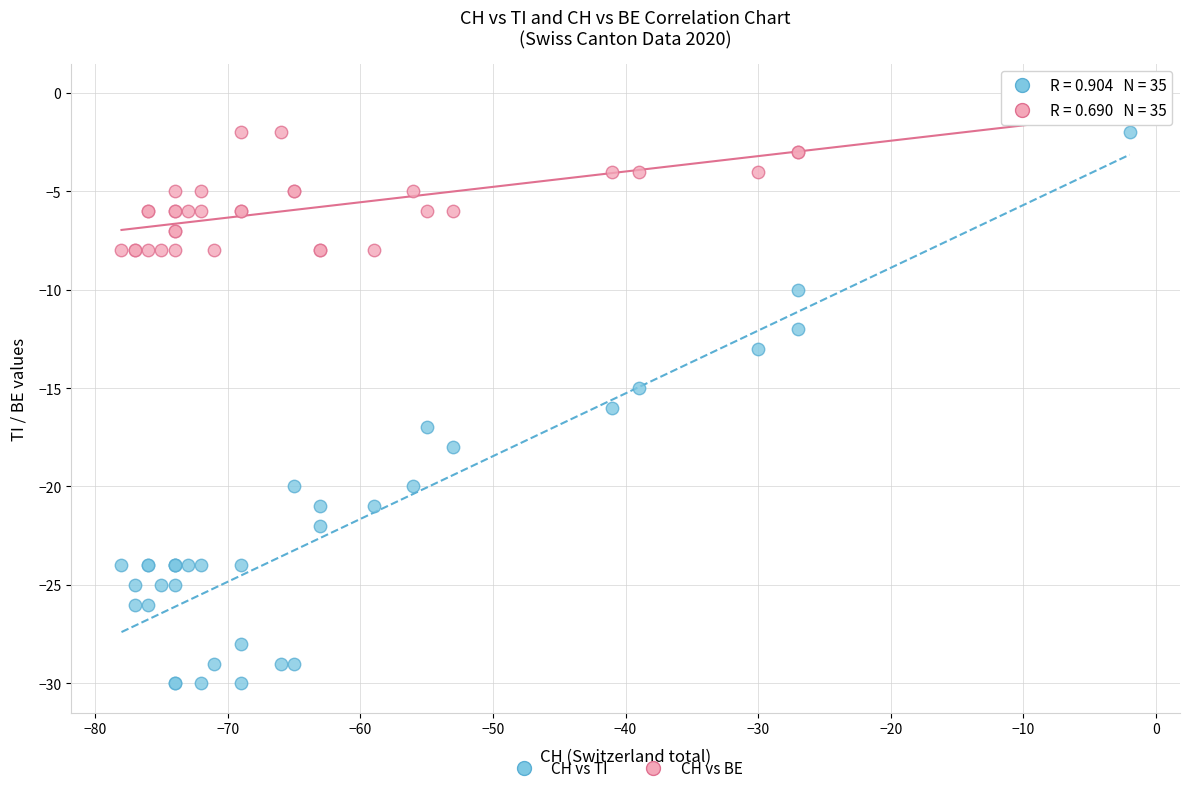

Which series has the largest Y range (max minus min)?

CH vs TI